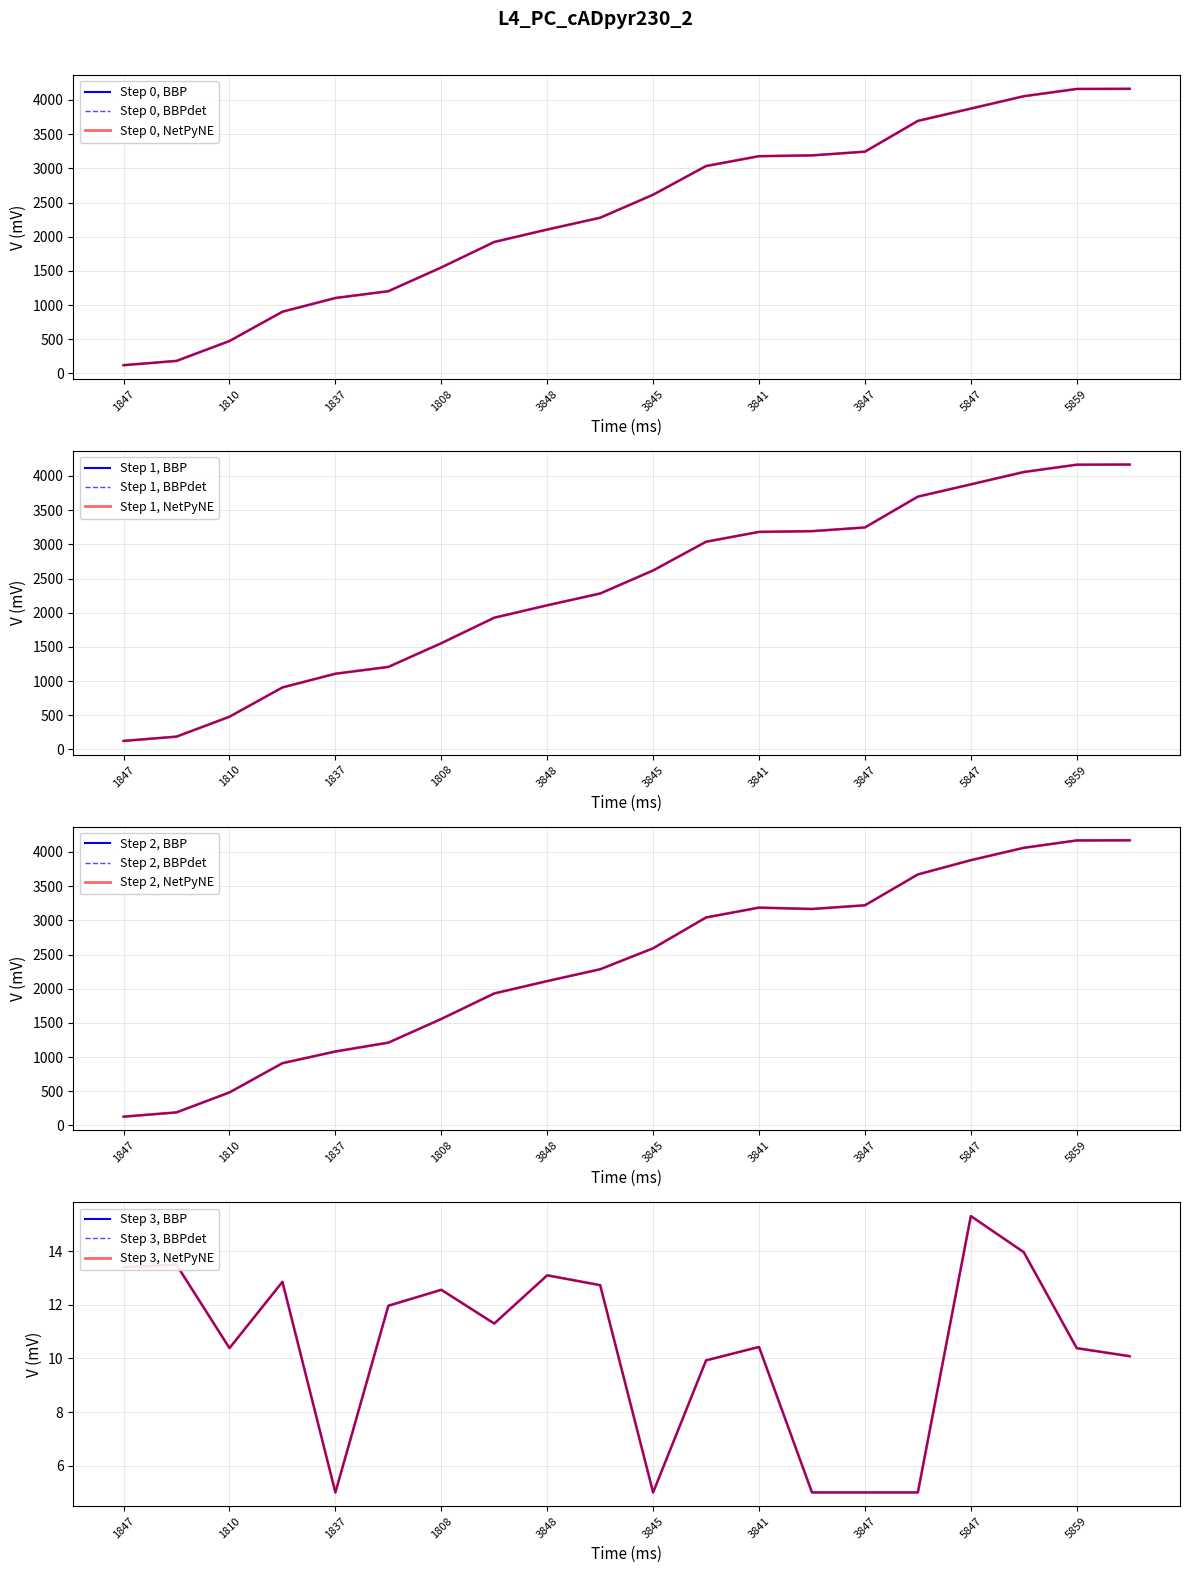

What is the greatest value displayed?

4170.6